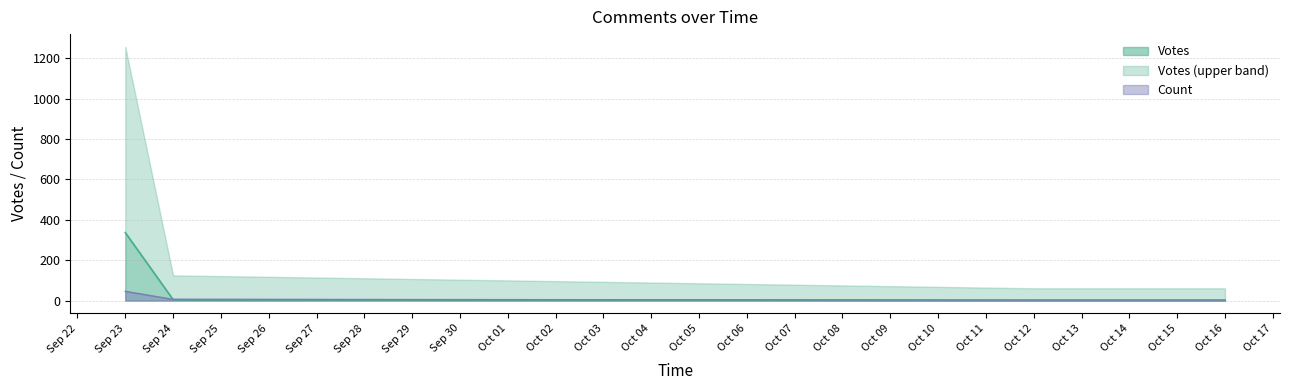

Is it true that Votes equals 5 at 21?

False